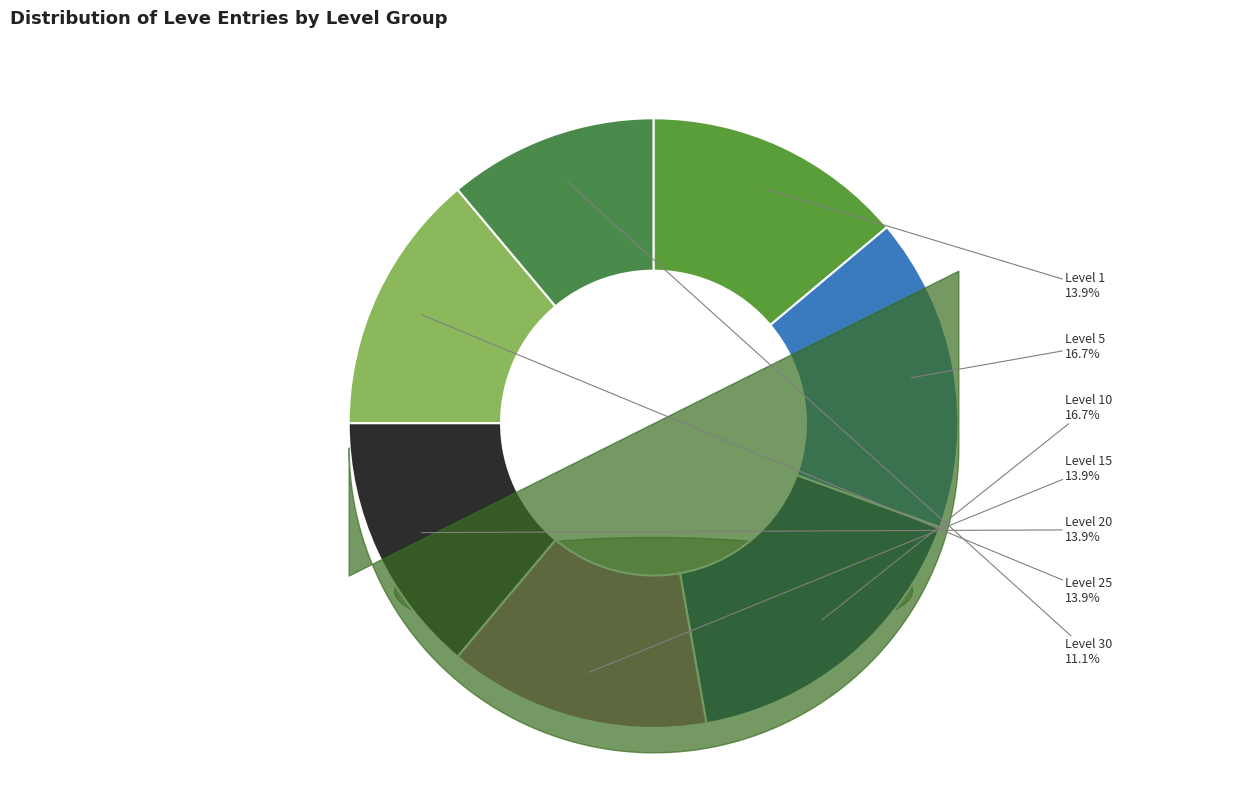

Rank the categories by value from highest to lowest.

Level 5, Level 10, Level 1, Level 15, Level 20, Level 25, Level 30